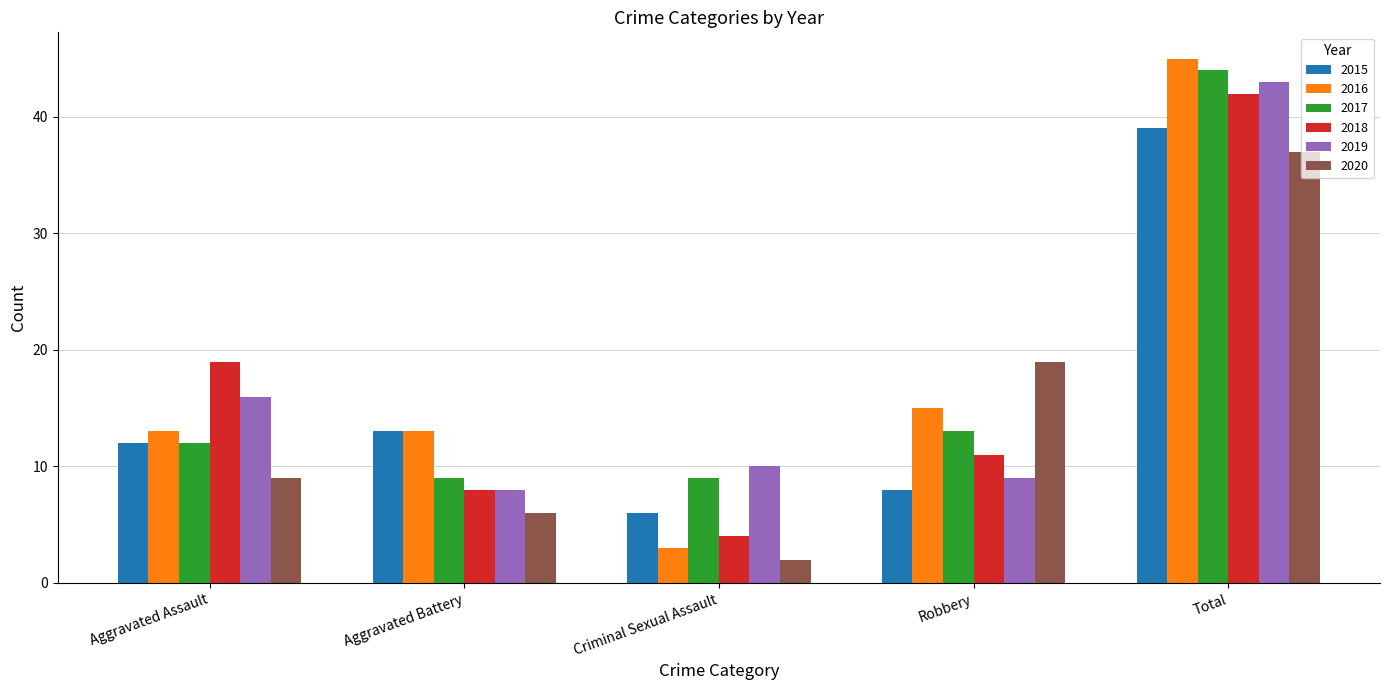

At which category does the chart reach its minimum across all series?

Criminal Sexual Assault